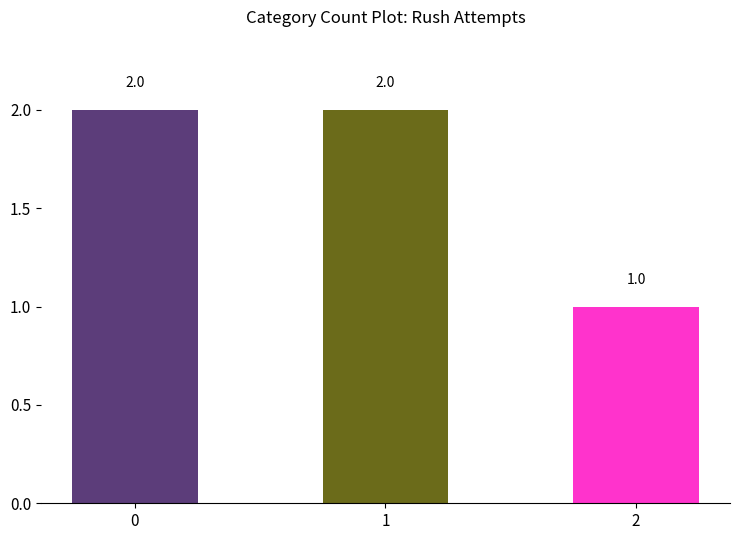

What is the sum of all values?

5